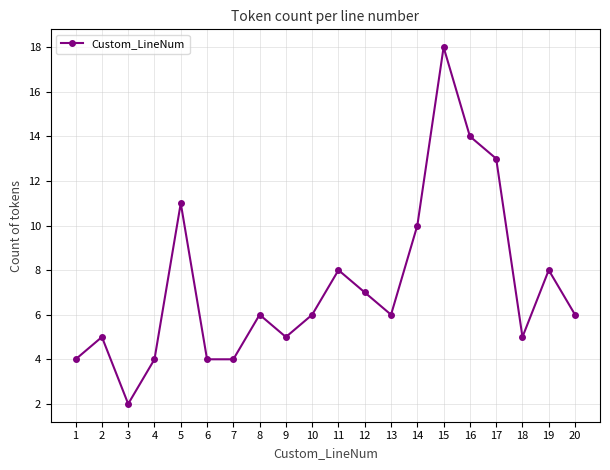

The chart shows a value of 3 at 18. True or false?

False